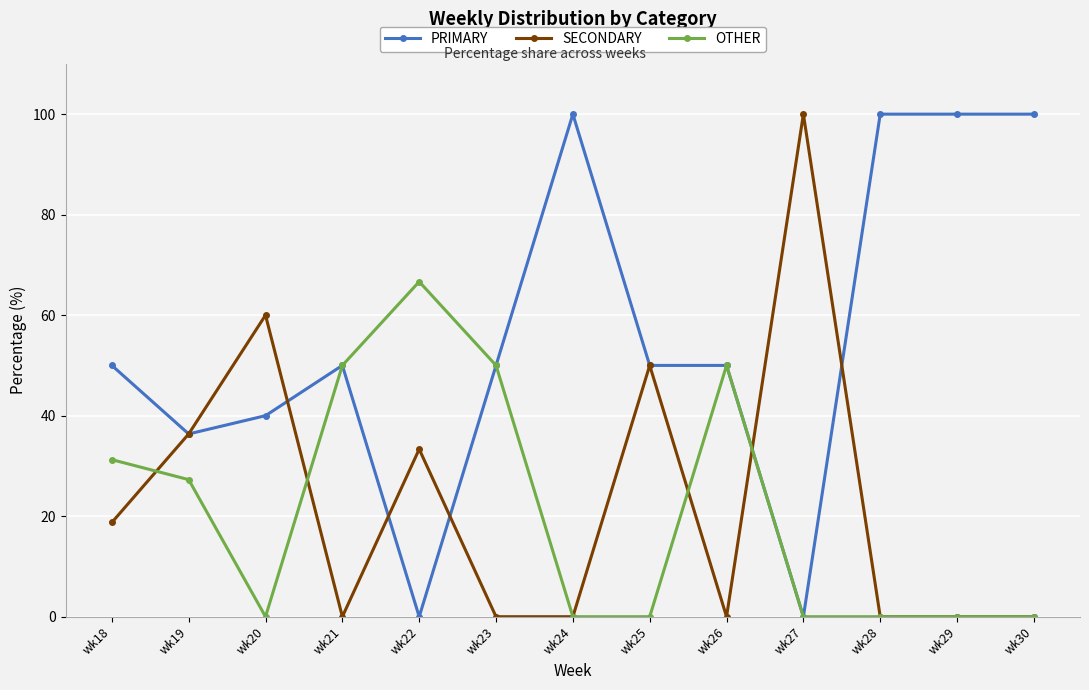

What is the difference between the maximum and minimum values in the PRIMARY series?

100.0